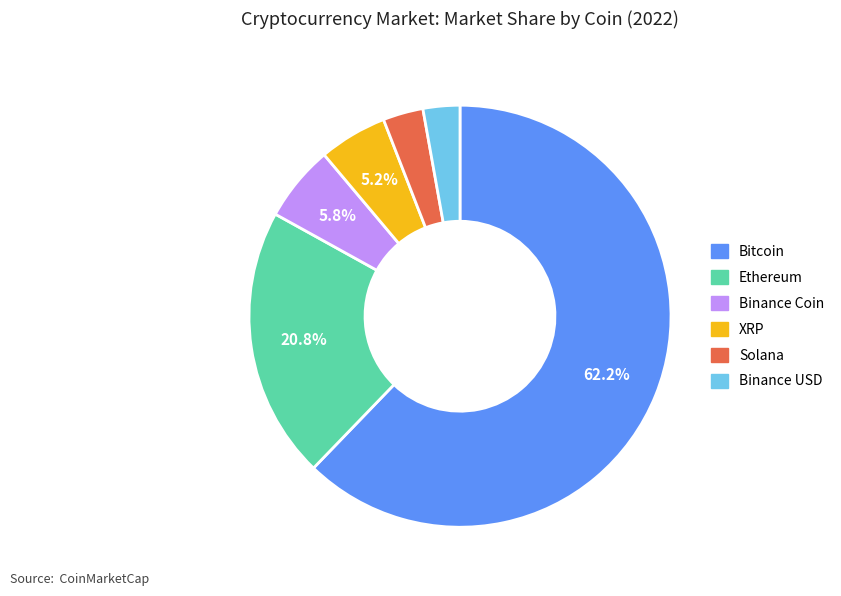

Does Binance USD account for over 50% of the chart?

No